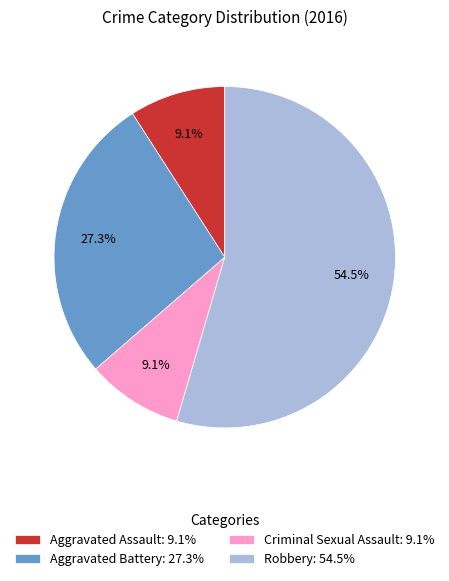

To the nearest percent, what is the difference between the largest and smallest slice percentages?

45%